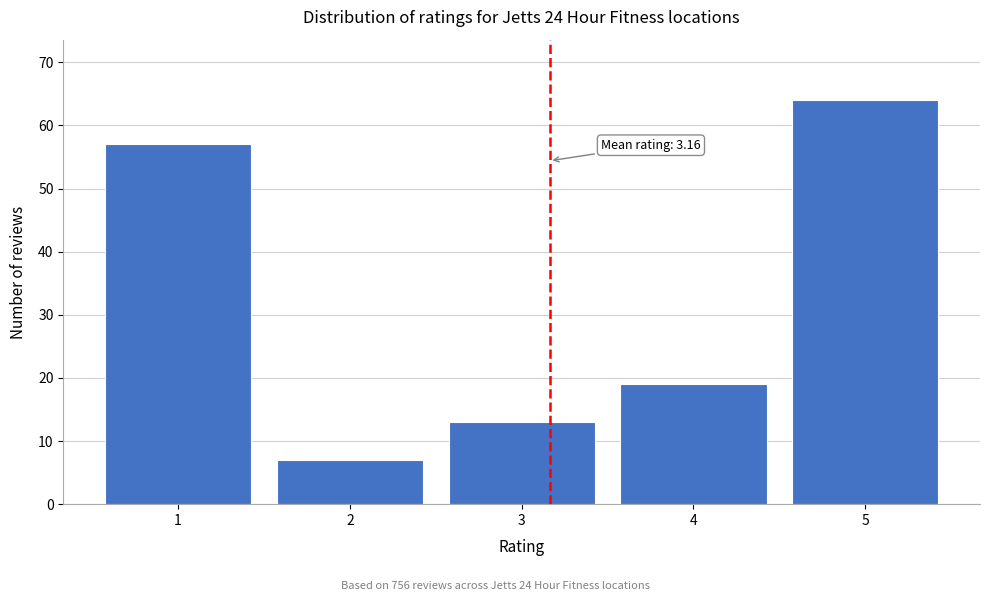

Reading left to right, list all the values displayed in this chart.

57	7	13	19	64